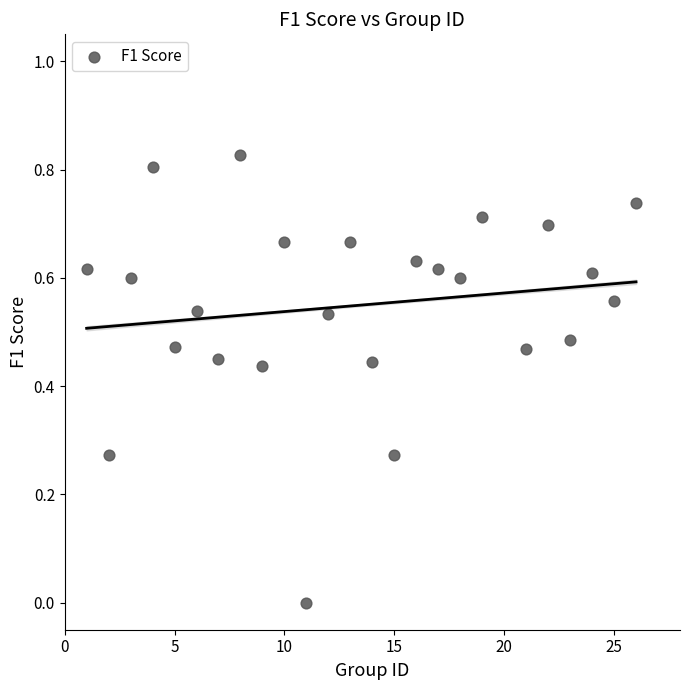

What is the range of X values (max minus min)?

25.0